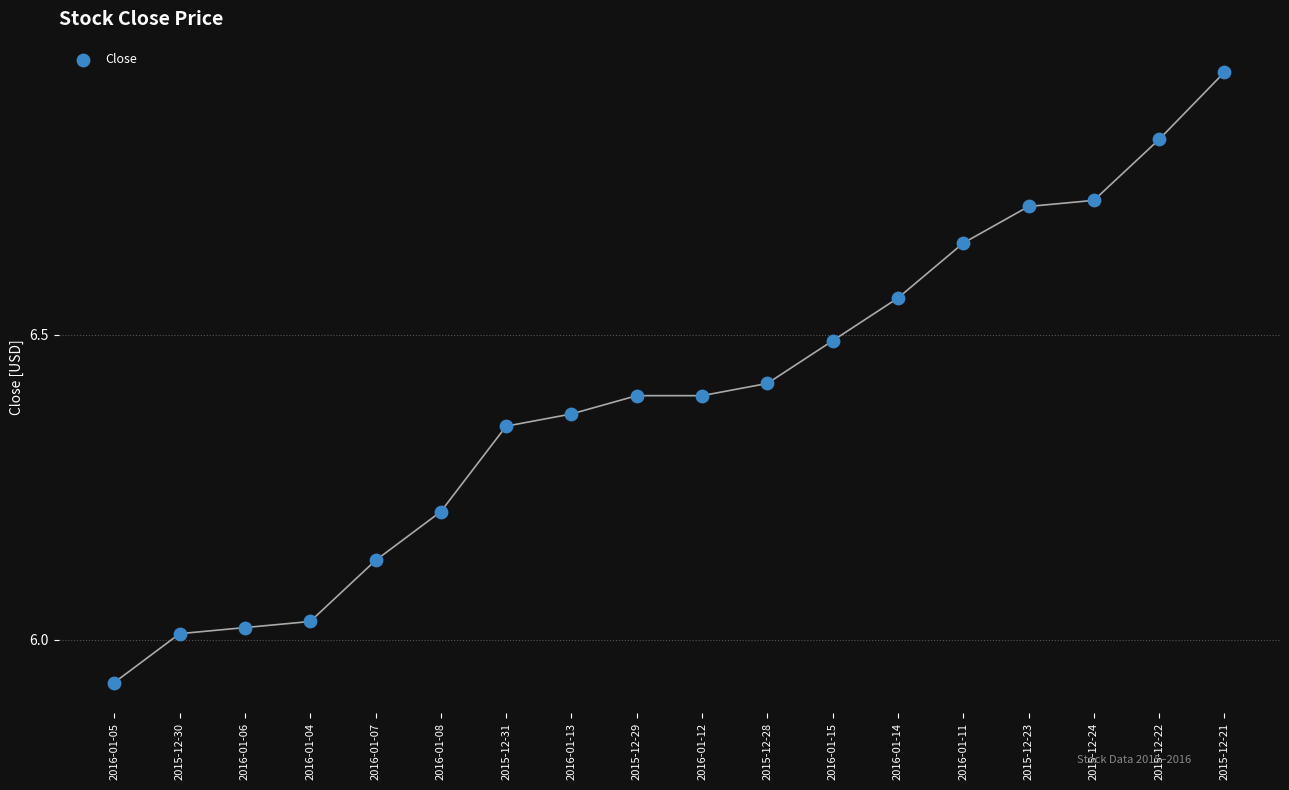

What is the range of Y values (max minus min)?

1.0